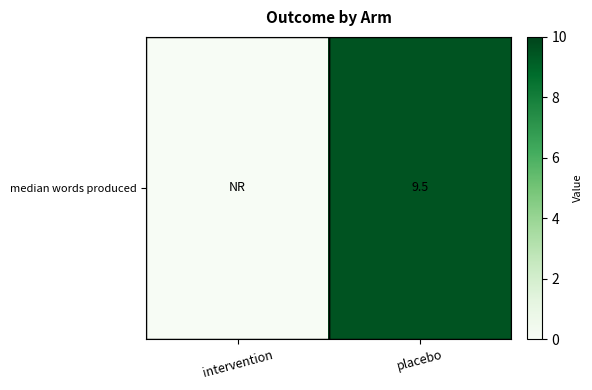

What is the sum of the values at intervention and placebo?

9.5